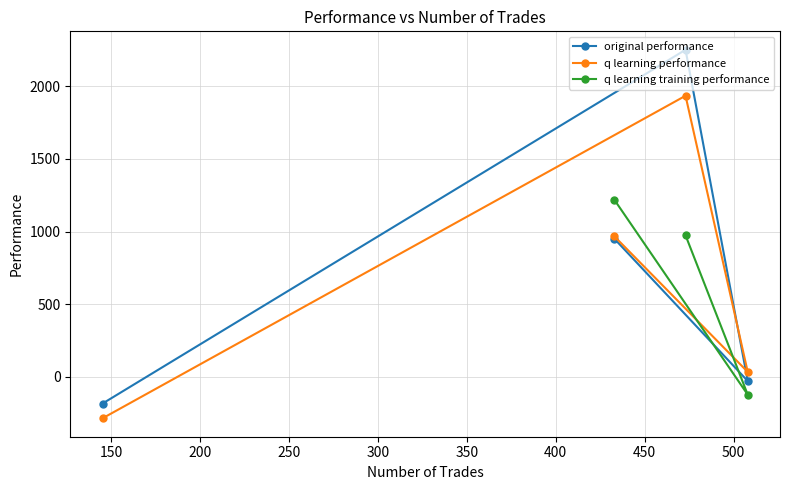

What is the minimum value for q learning performance?

-287.0